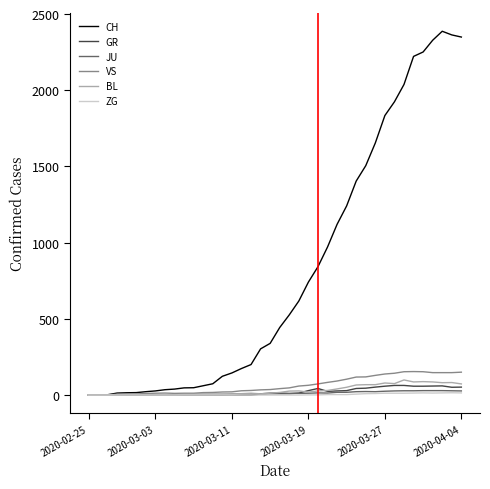

What is the maximum value for BL?

99